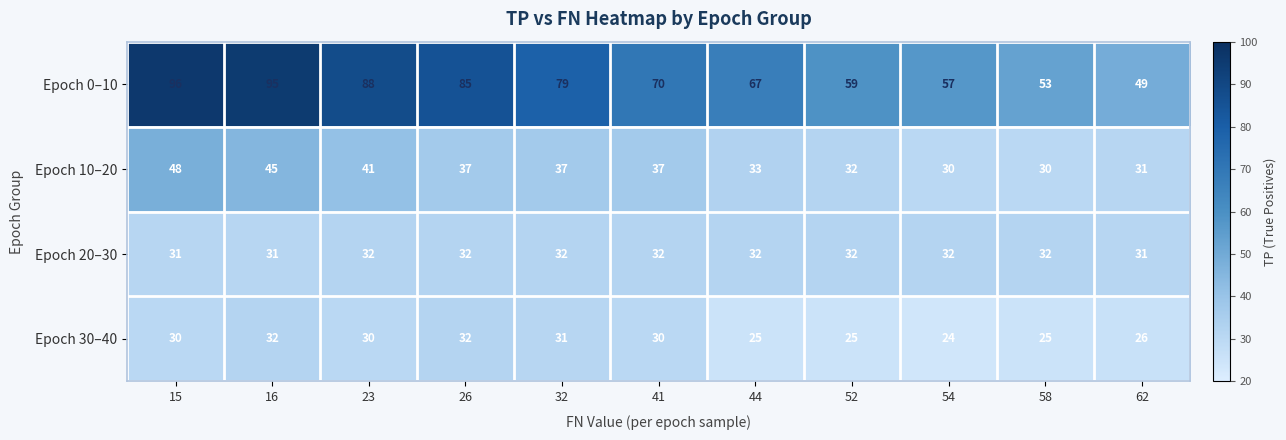

At how many categories does at least one series exceed 92?

2